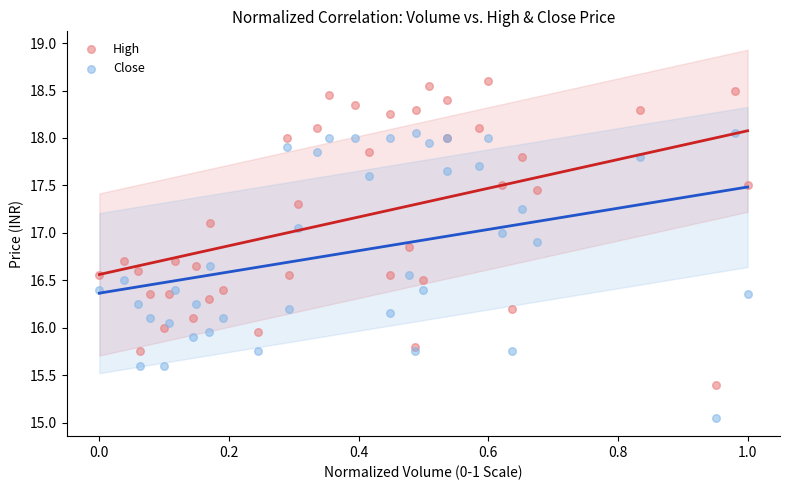

Which series reaches the maximum Y coordinate?

High